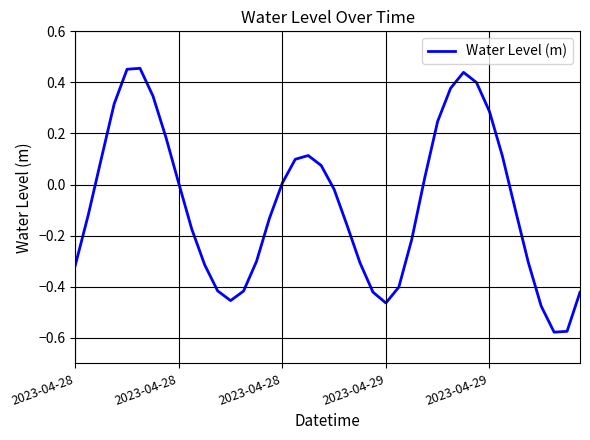

What is the difference between the maximum and minimum values?

1.0